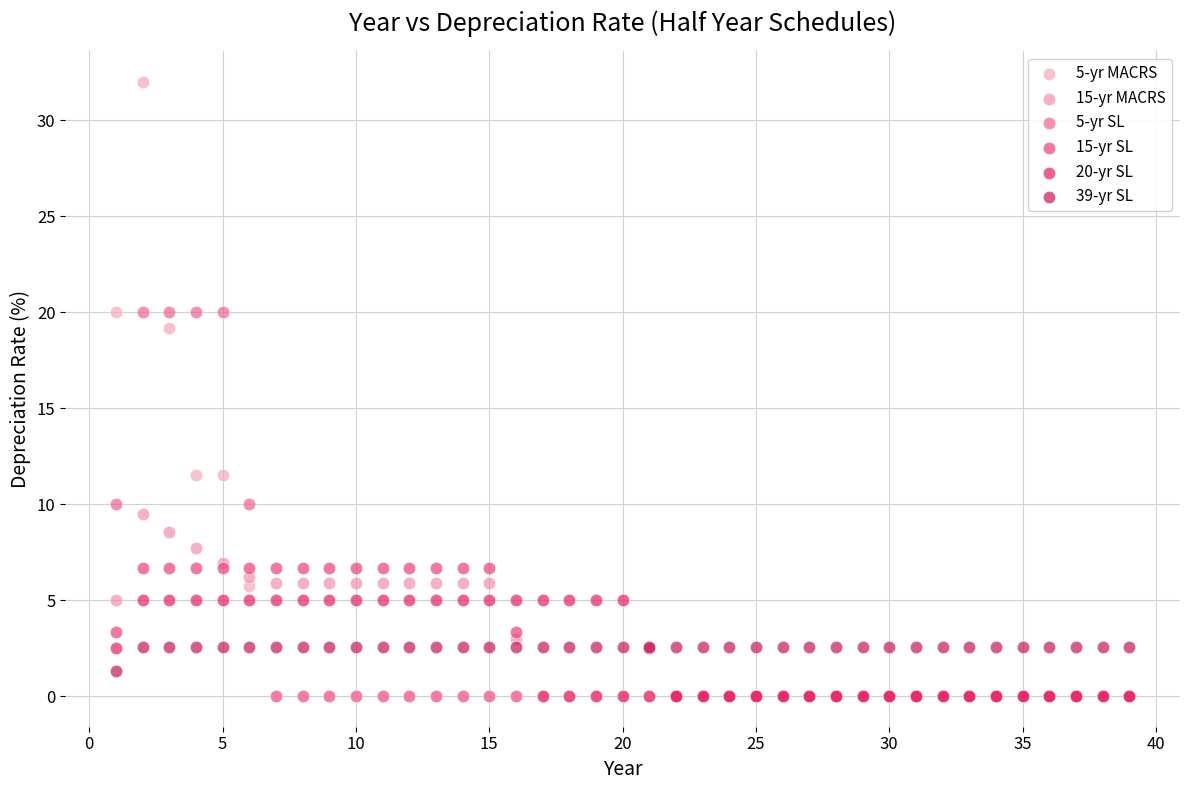

Which series contains the highest Y value?

5-yr MACRS